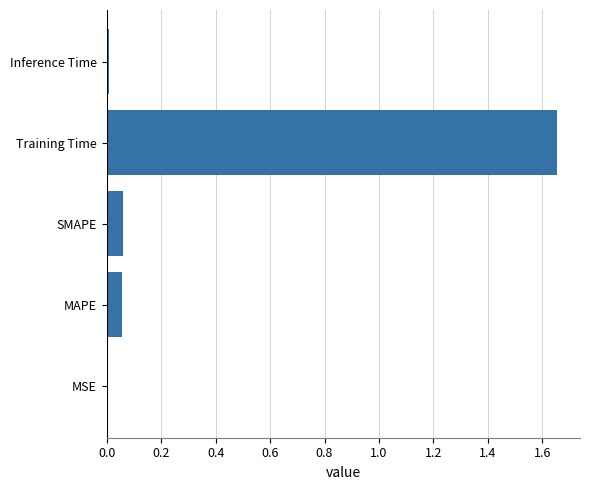

Is it true that the value at MSE is 0.0?

True